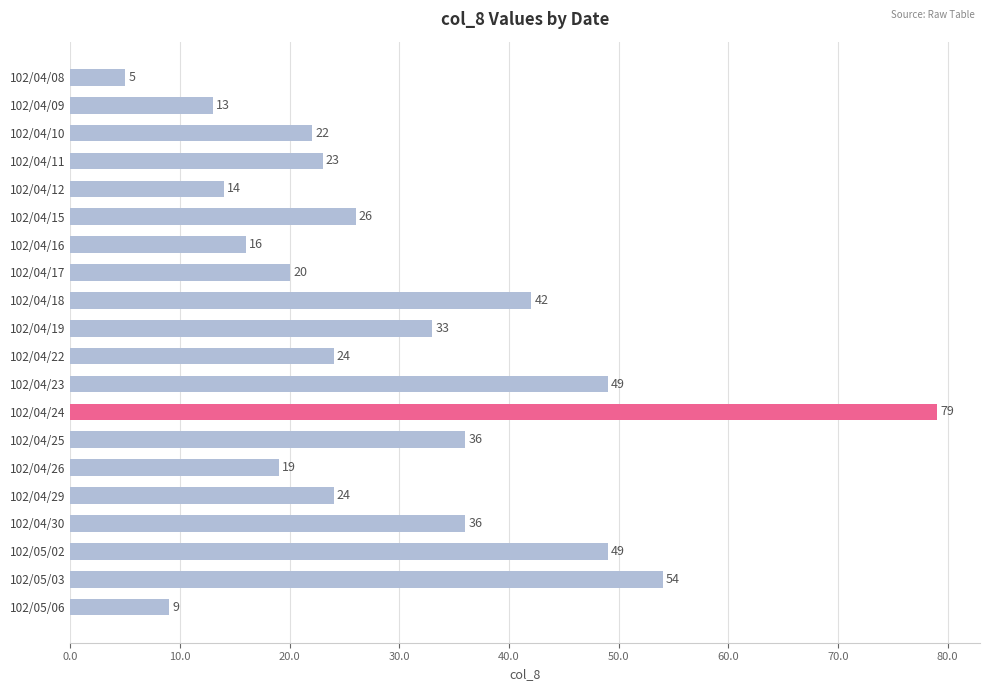

Are the bars grouped side by side (vs. stacked)?

No